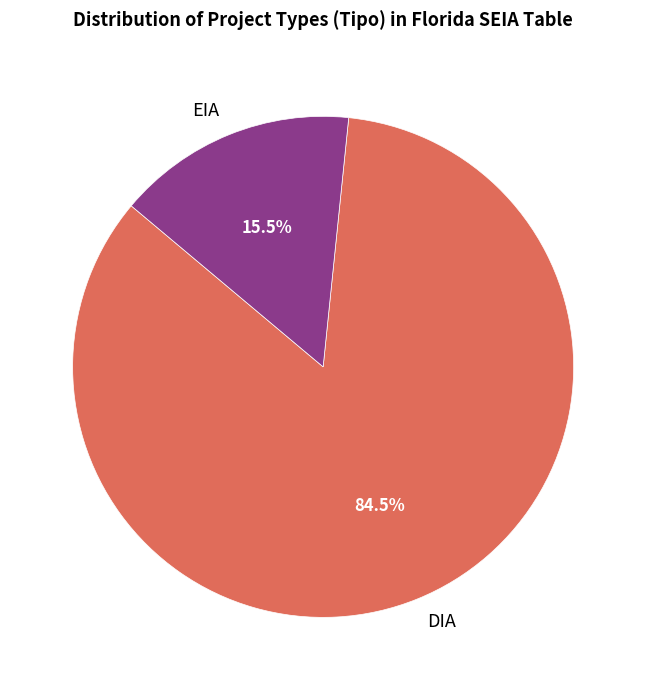

What is the majority slice?

DIA